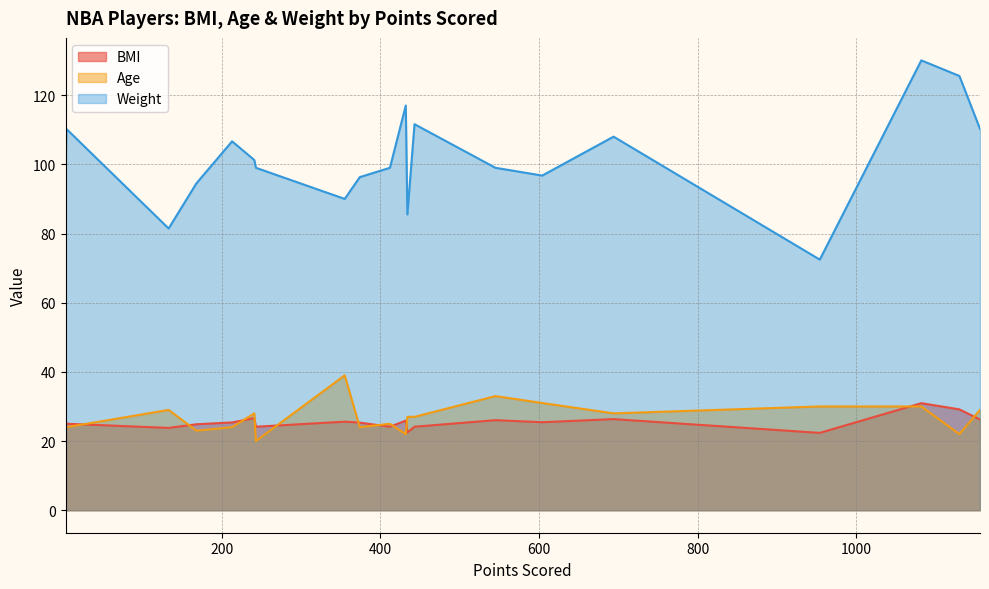

At which label is Age closest to 29?

133